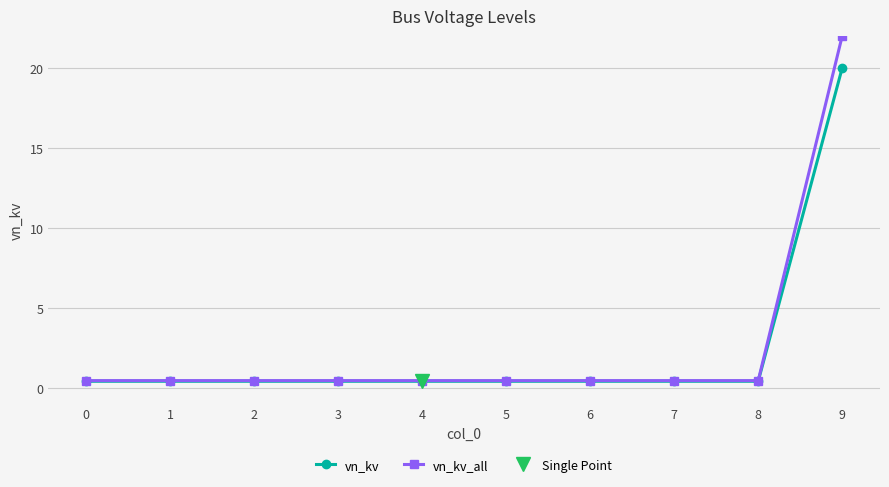

Which series has the largest range (max minus min)?

vn_kv_all